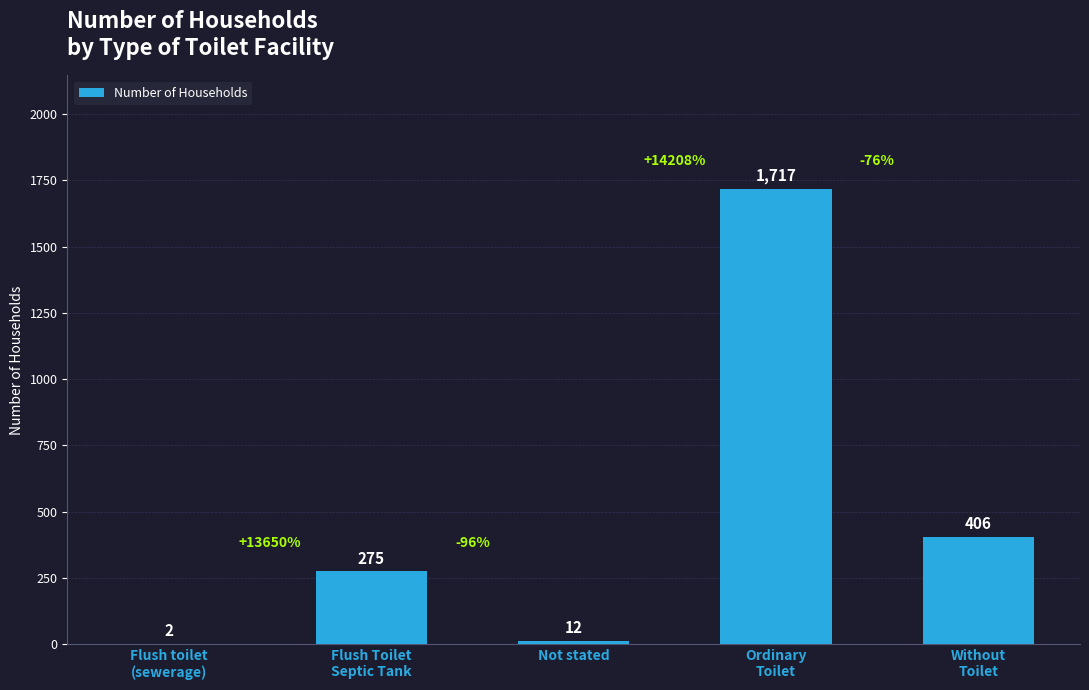

What is the sum of all values?

2412